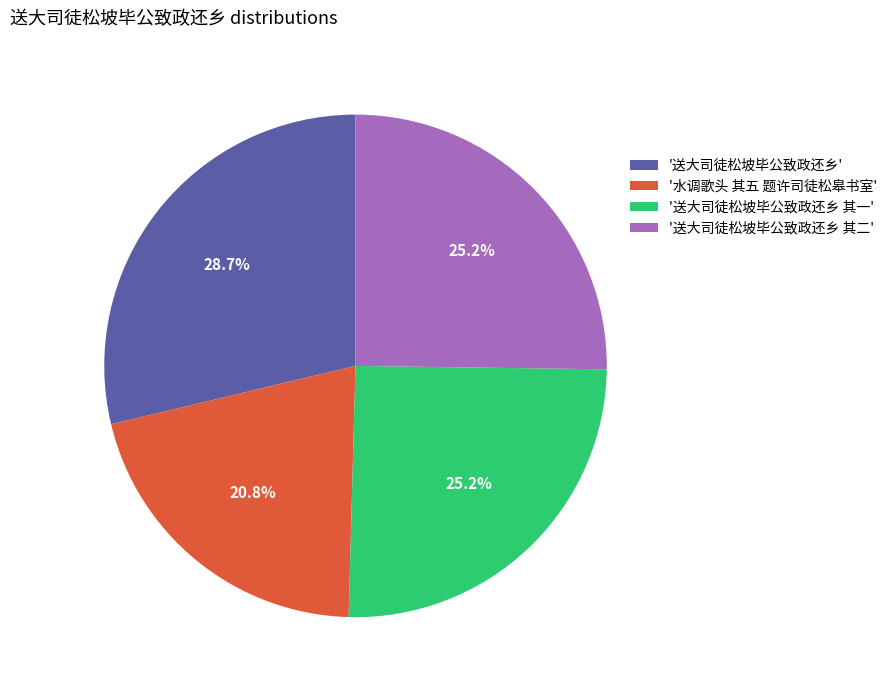

Which category has the smallest portion of the pie?

'水调歌头 其五 题许司徒松皋书室'